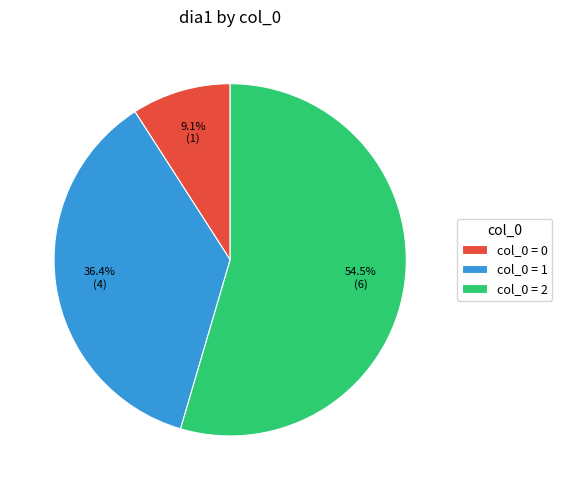

Rank the categories by value from lowest to highest.

col_0 = 0, col_0 = 1, col_0 = 2